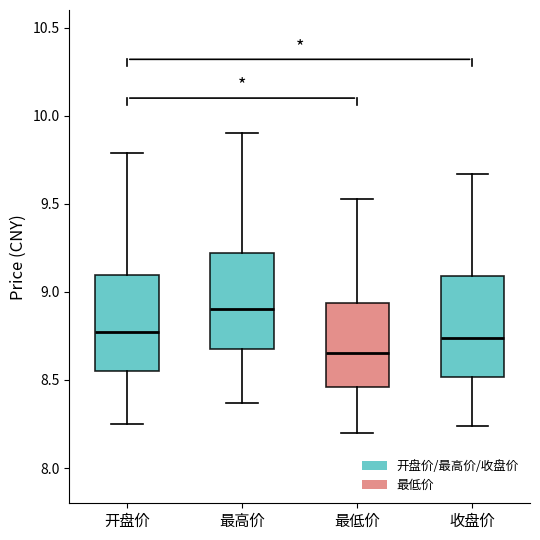

Where is the upper edge of the box for 最高价 on the y-axis? The values are not printed on the chart, so give them approximately, as read against the axis.

9.20